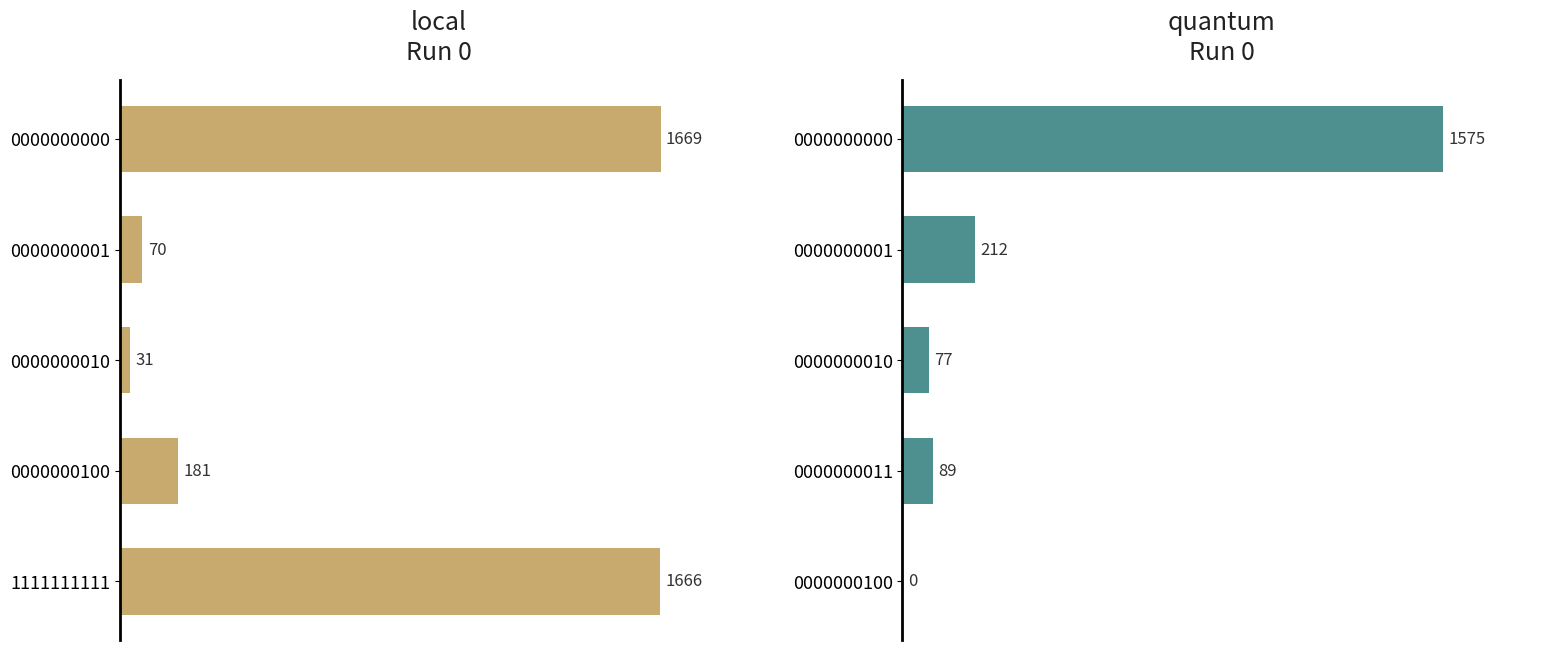

What is the greatest value displayed?

1669